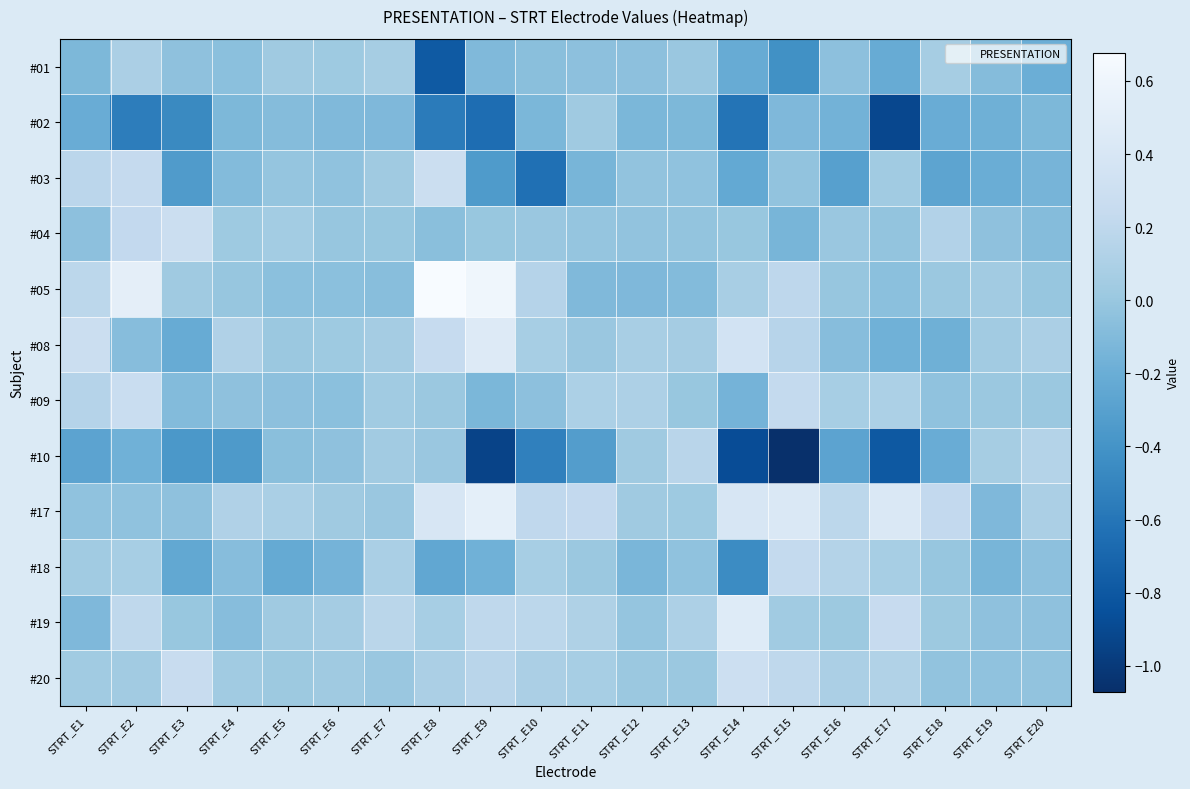

What is the greatest value displayed?

0.7